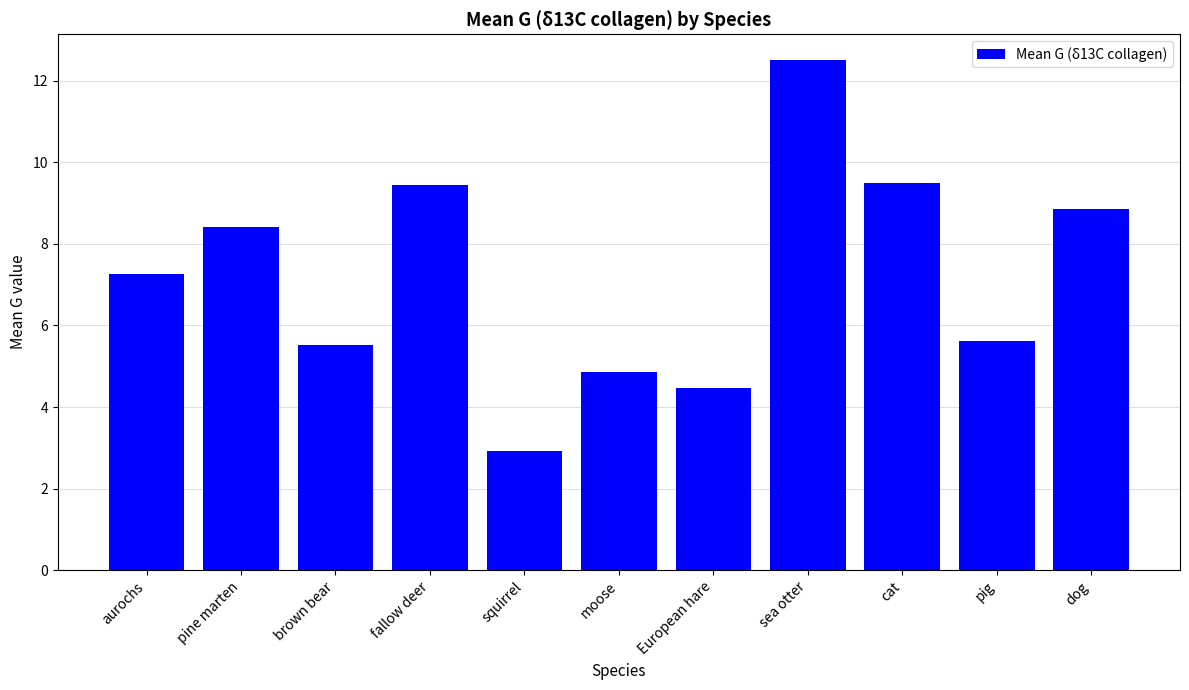

What is the label of the 8th bar from the left?

sea otter